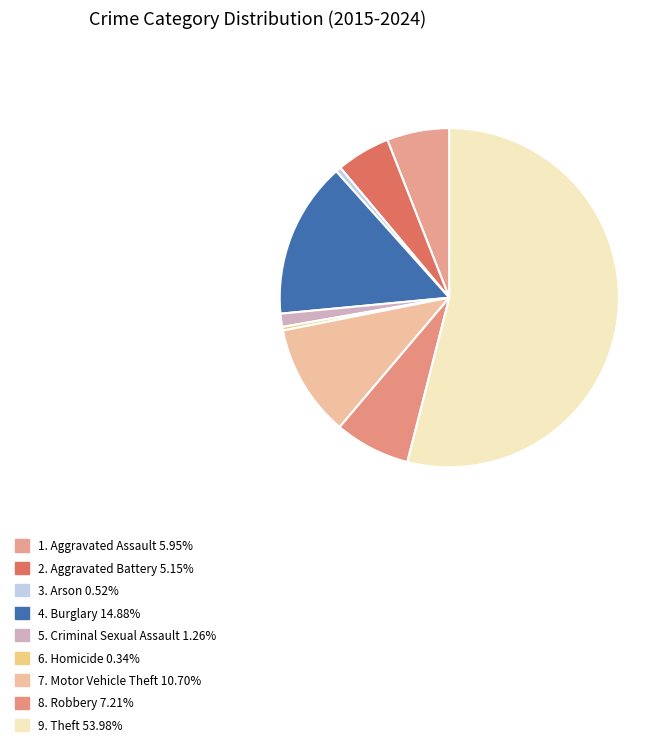

How many segments does this pie chart have?

9